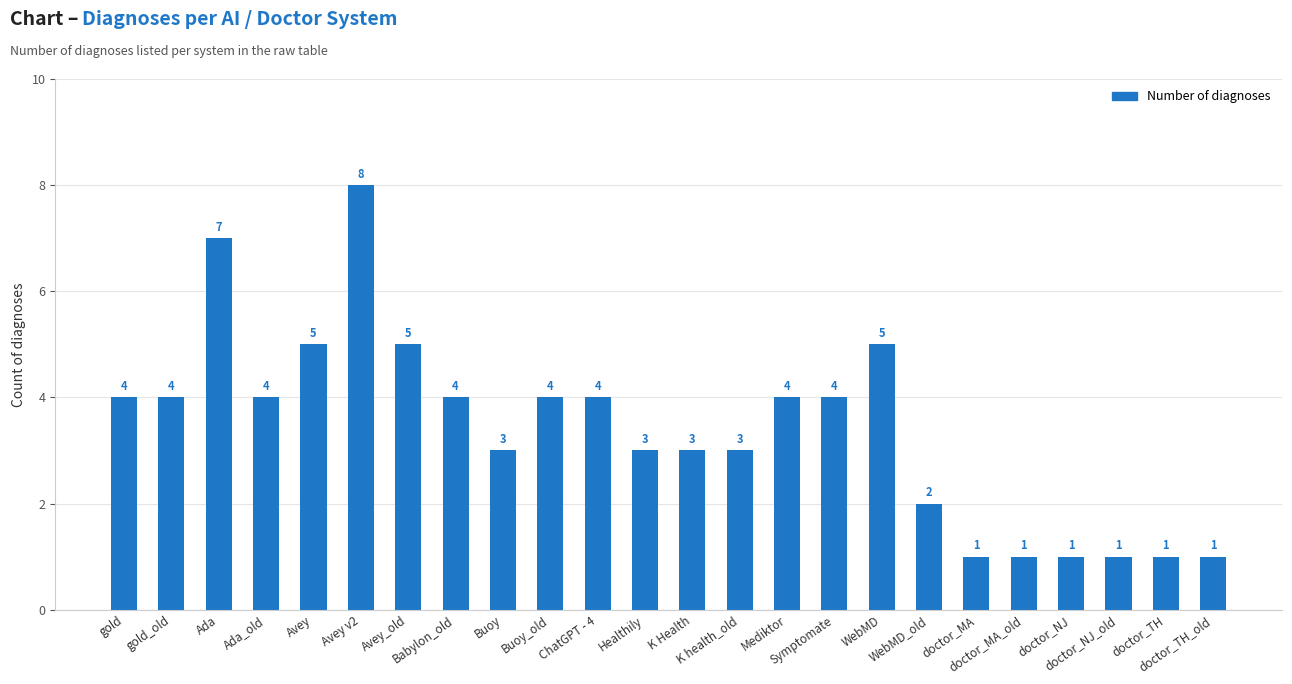

What is the ratio of the value at Symptomate to the value at doctor_NJ_old?

4.0